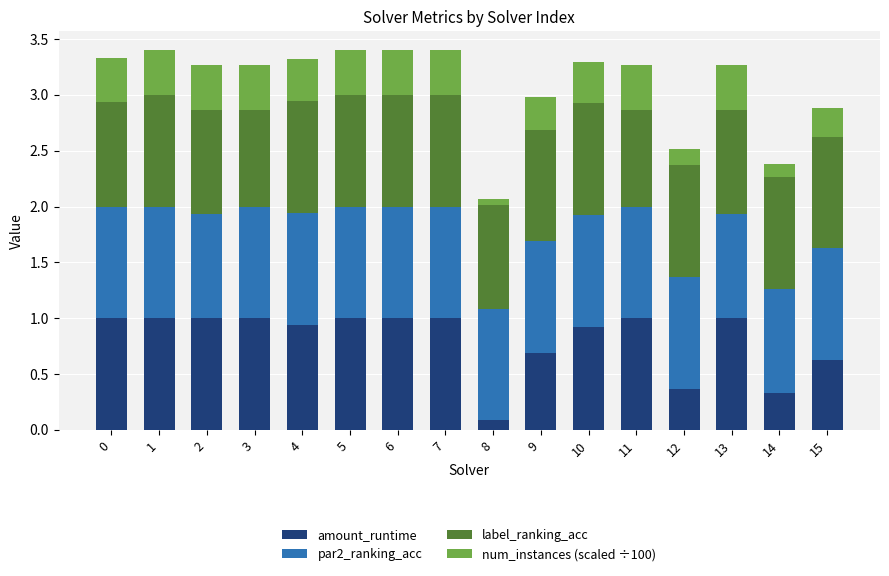

The amount_runtime series shows 1.0 at 13. True or false?

True